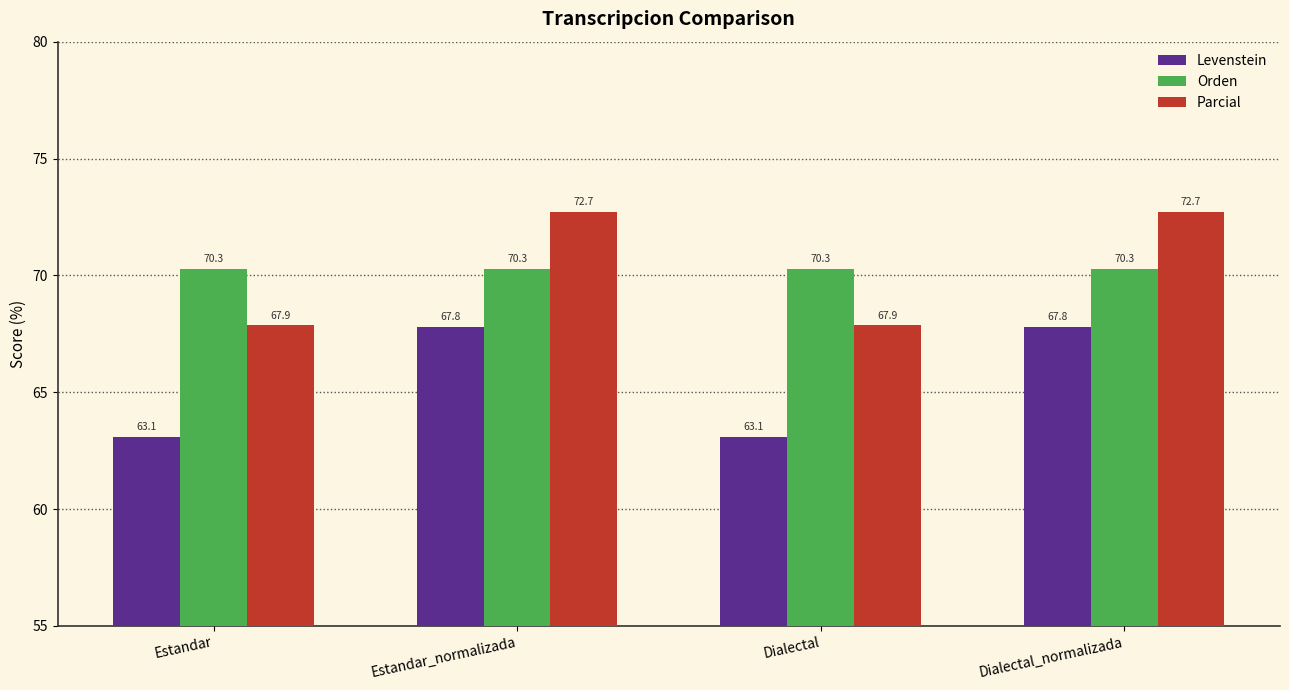

True or false: Orden has a value of 118.6 at Dialectal_normalizada.

False